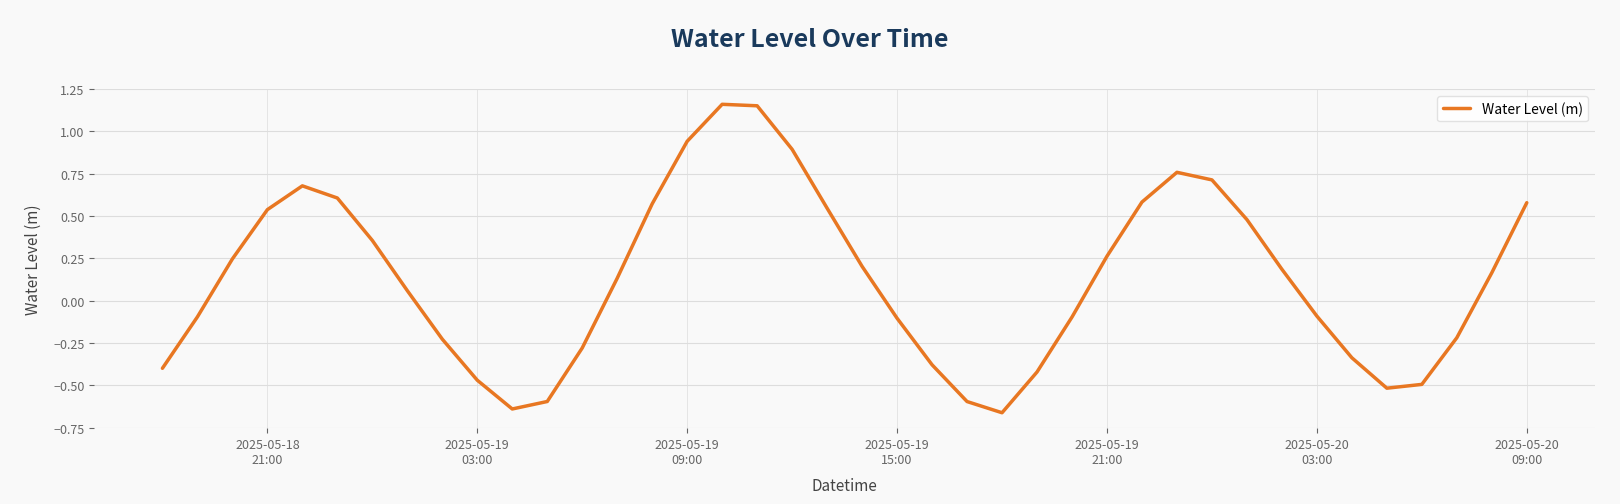

Does the chart display data point markers on the line(s)?

No